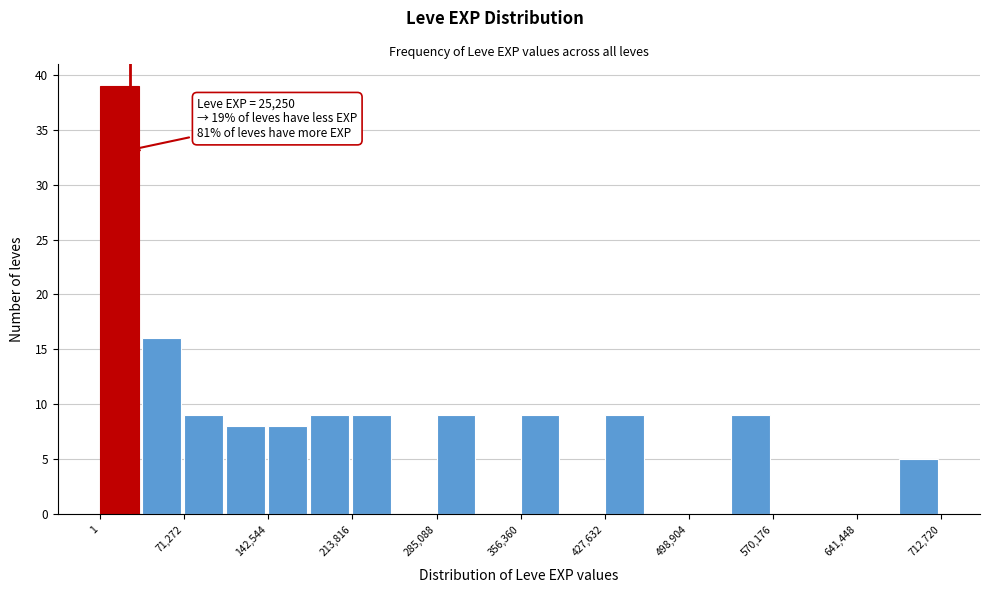

Around what value on the x-axis is the tallest bar? Give the approximate position of its centre, as read against the axis.

20000